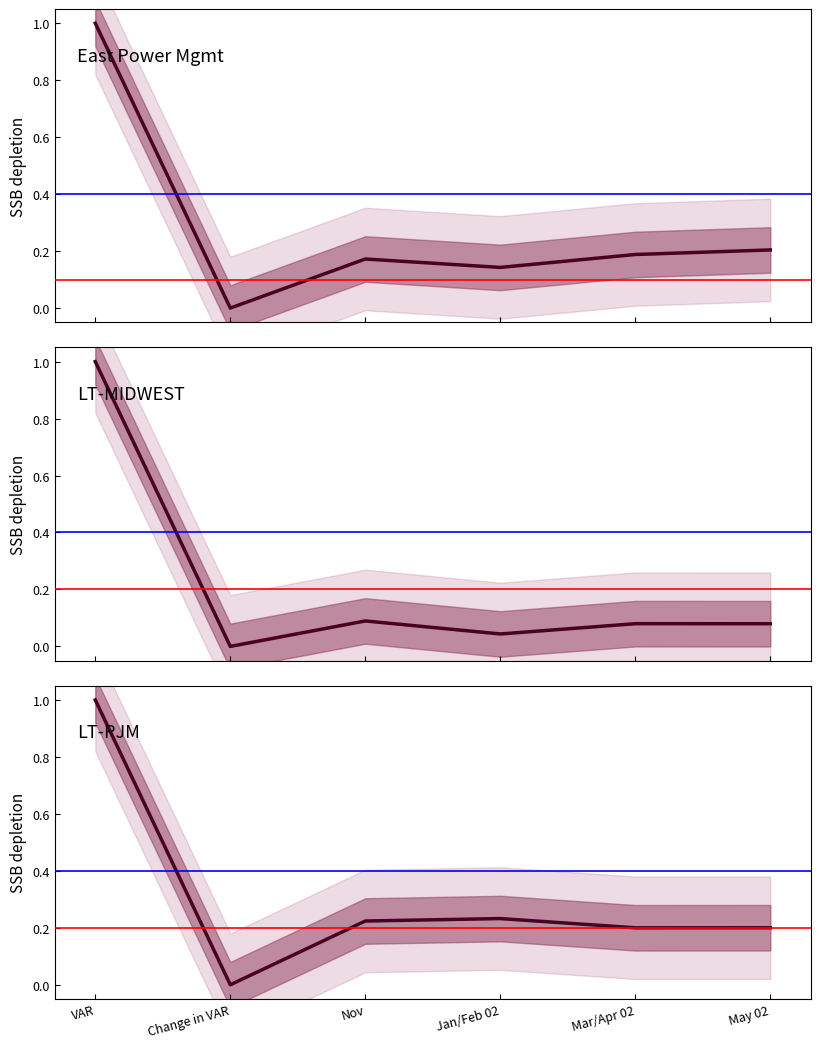

Which series has the largest total across all categories?

LT-PJM